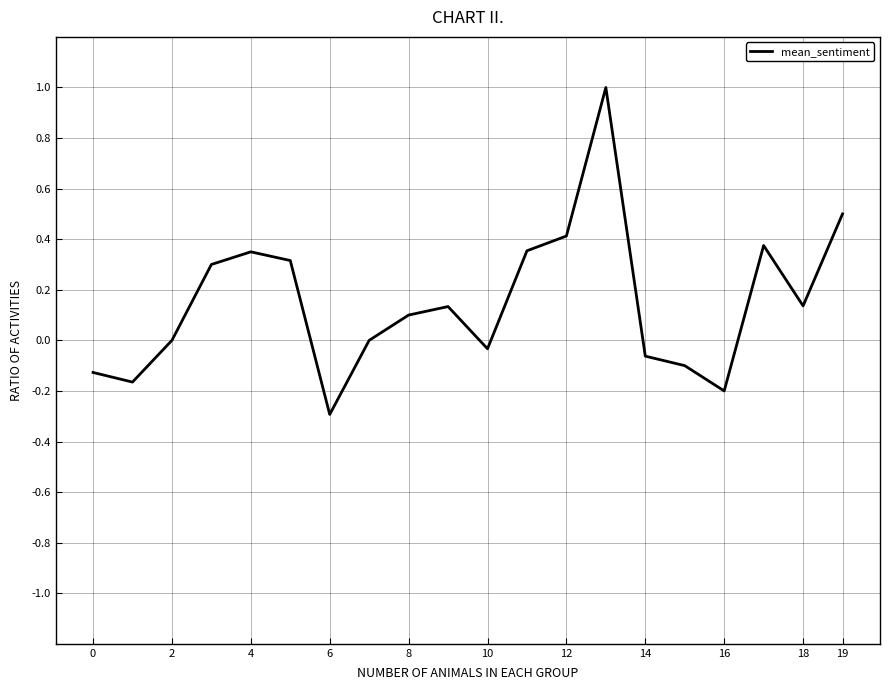

What is the difference between the maximum and minimum values?

1.3